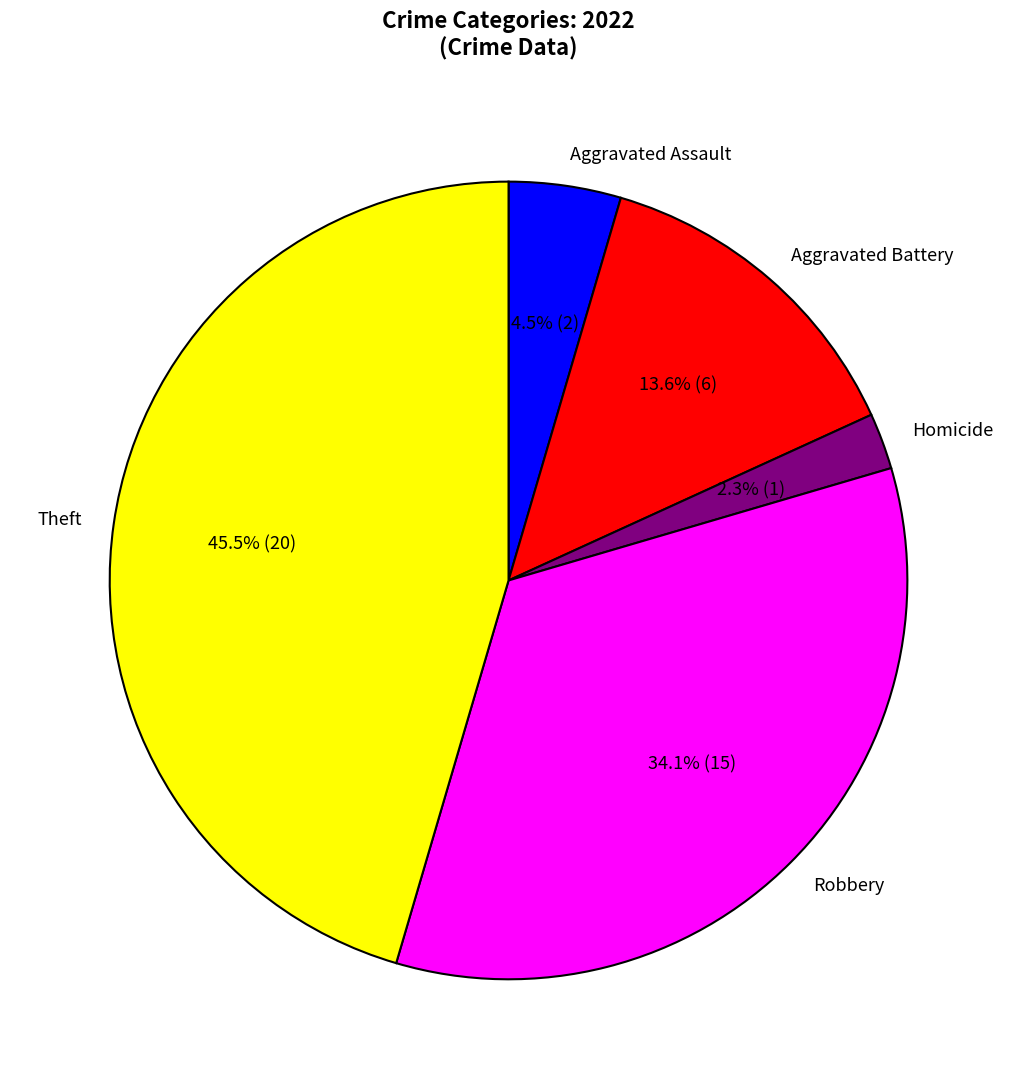

Is Aggravated Assault the majority of the pie?

No